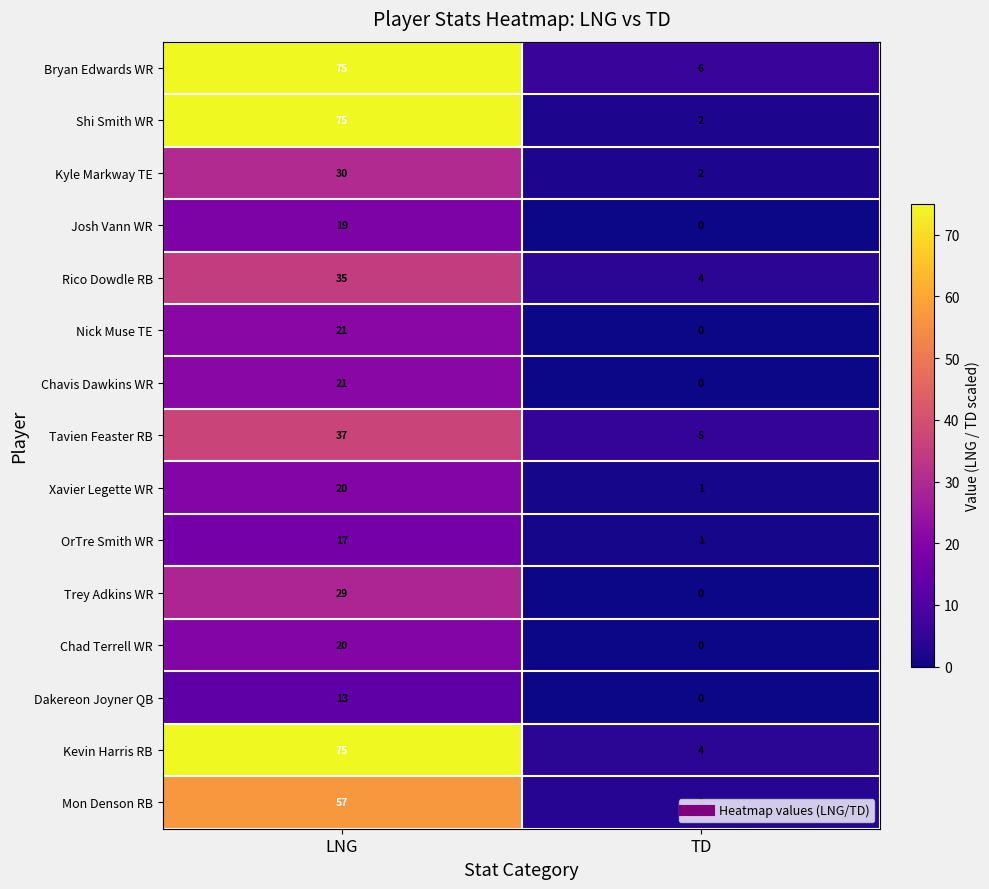

The Xavier Legette WR series shows 29 at LNG. True or false?

False